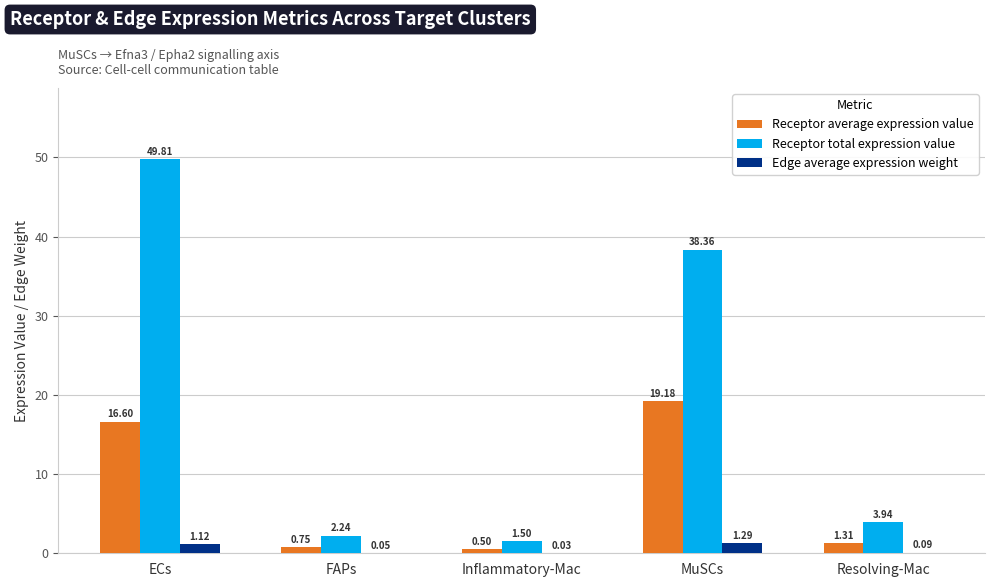

What is the sum of all Receptor total expression value values?

95.9